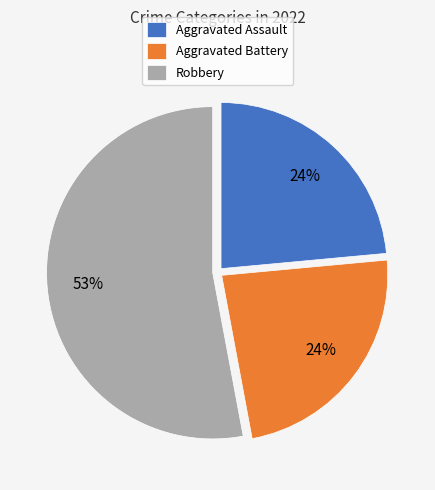

Which has a higher value, Robbery or Aggravated Assault?

Robbery